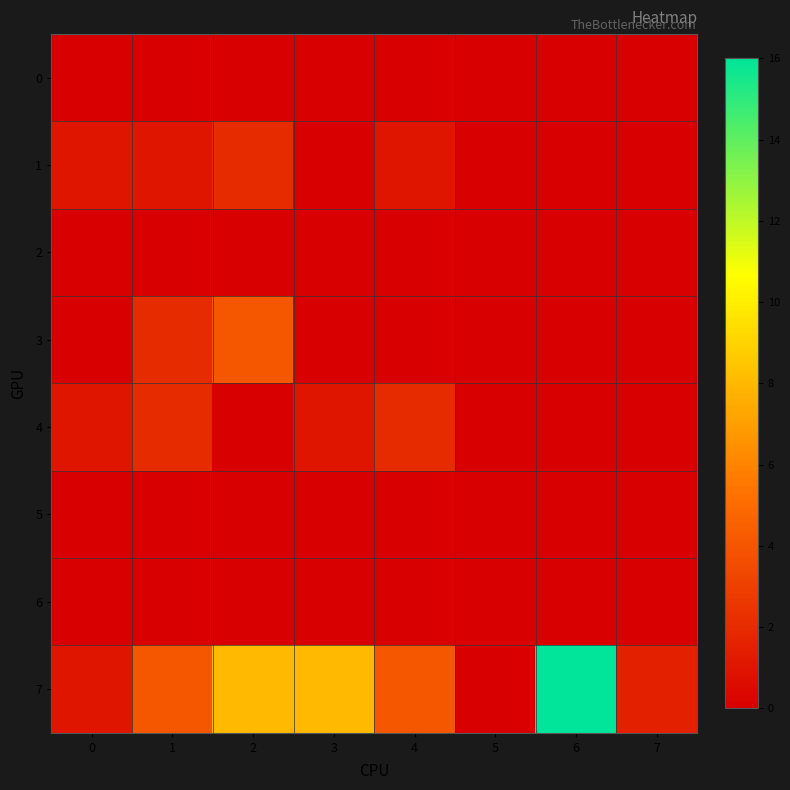

Which series has the largest total across all categories?

7